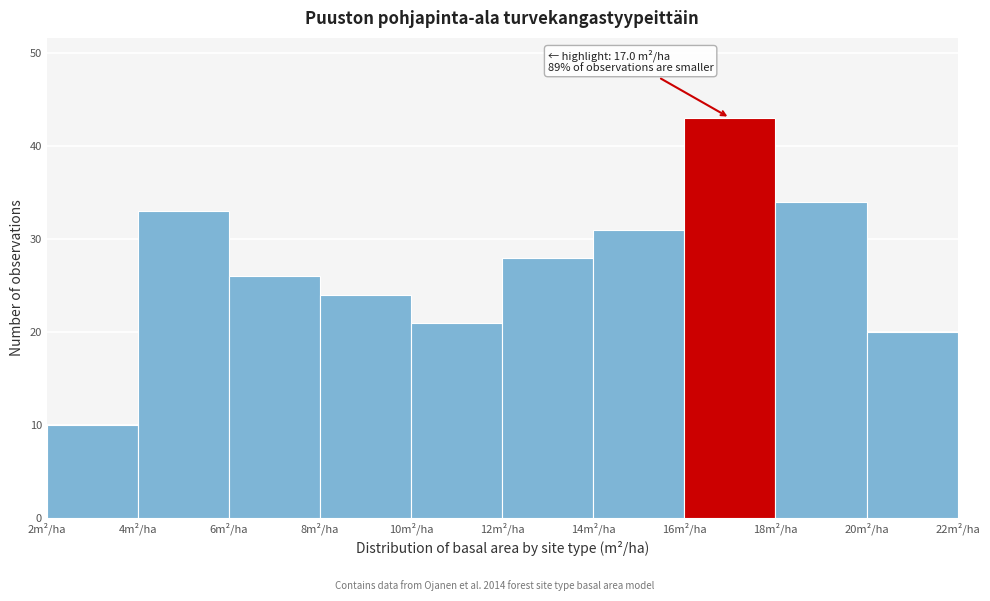

Which range on the x-axis has the tallest bar?

16 to 18